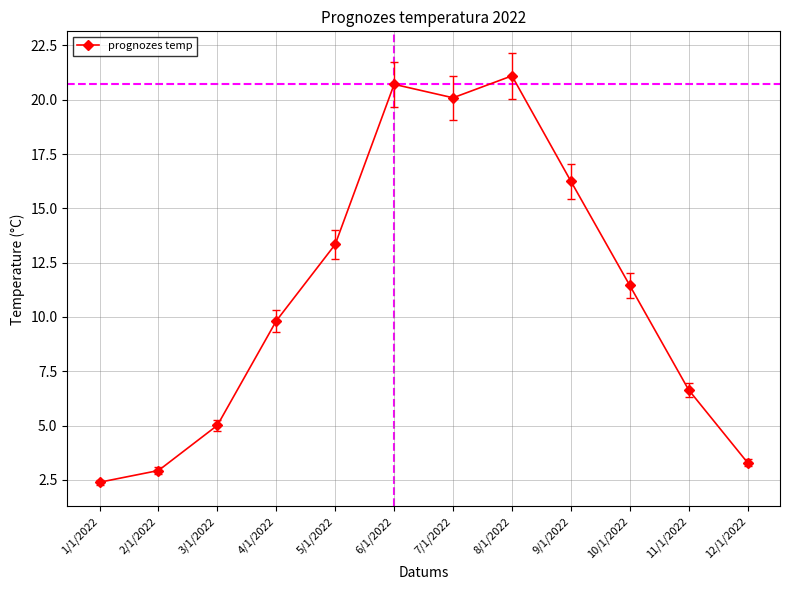

List the labels in order of value, largest first.

8/1/2022, 6/1/2022, 7/1/2022, 9/1/2022, 5/1/2022, 10/1/2022, 4/1/2022, 11/1/2022, 3/1/2022, 12/1/2022, 2/1/2022, 1/1/2022